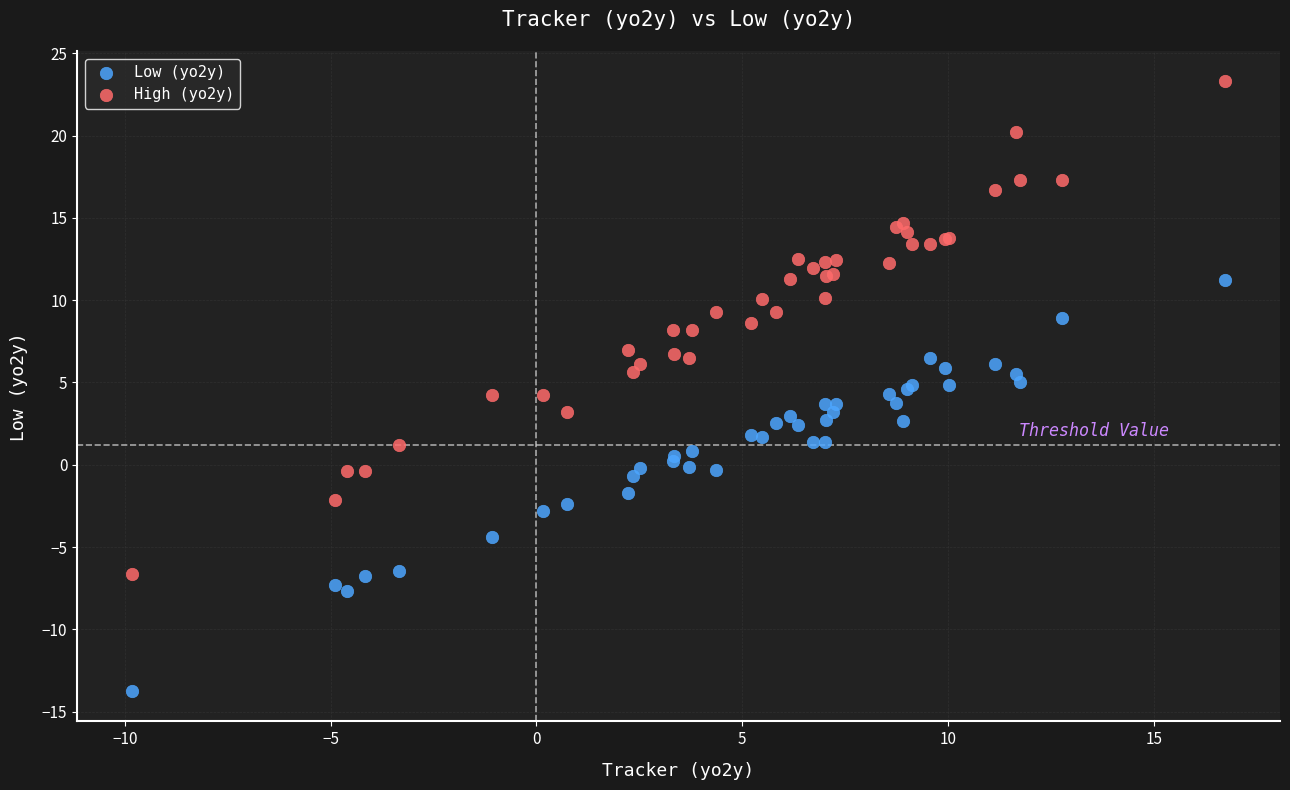

What are all the series names shown in the legend?

Low (yo2y), High (yo2y)